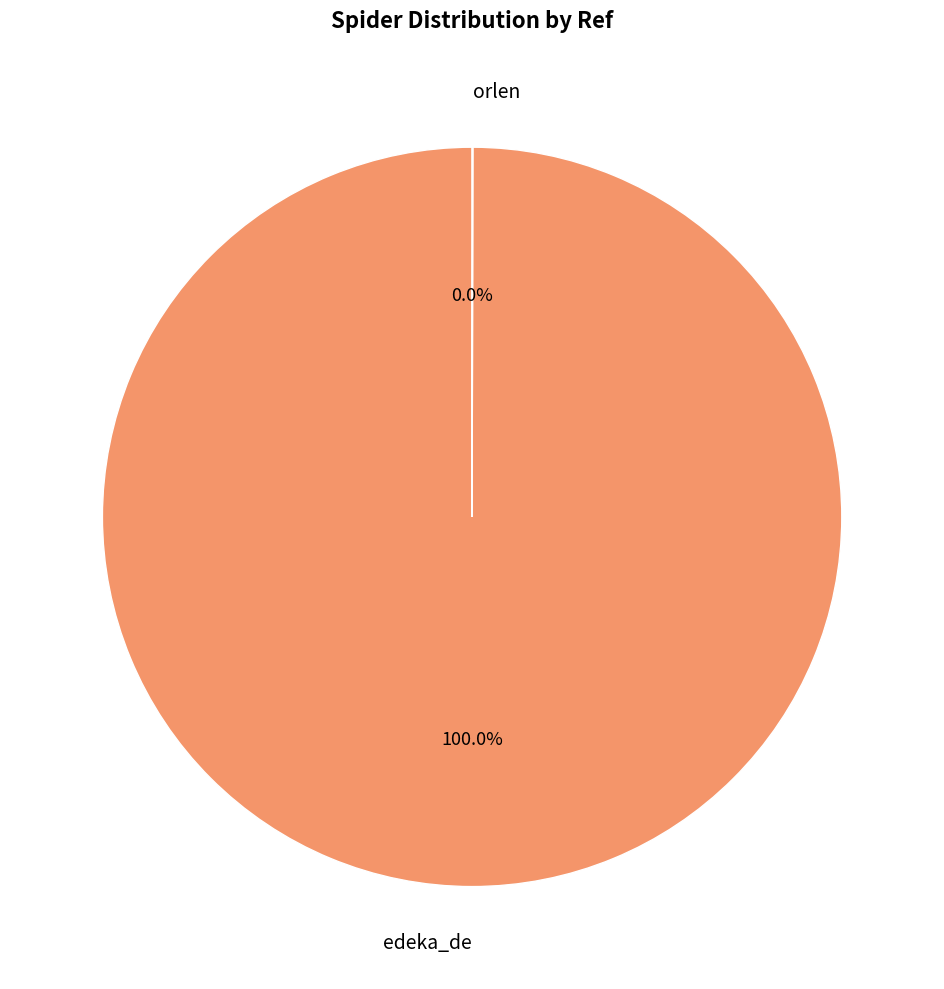

Is there any slice that represents more than half of the pie?

Yes